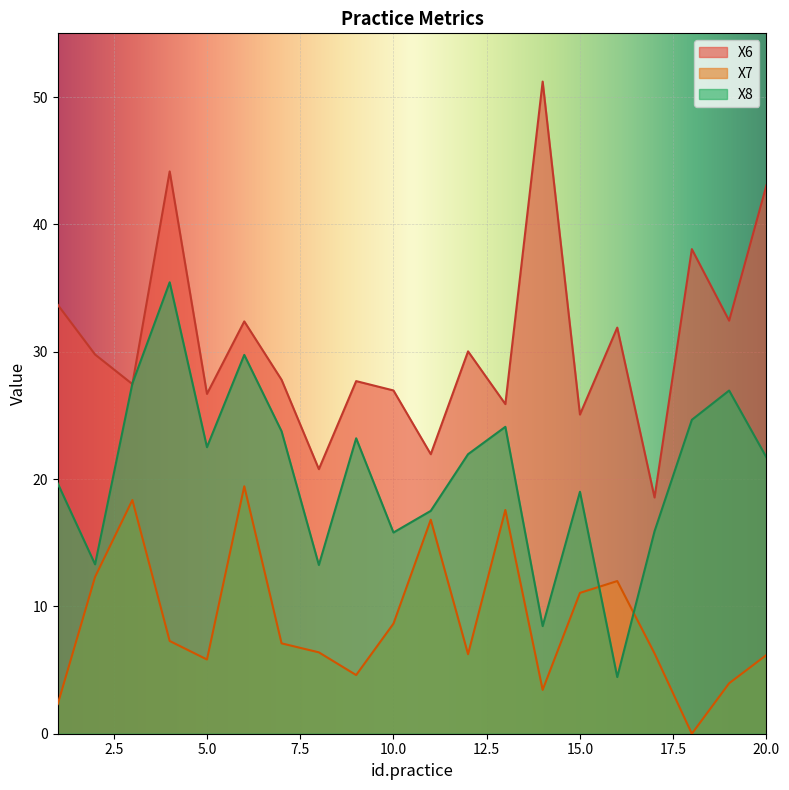

Which series has the widest spread of values?

X6